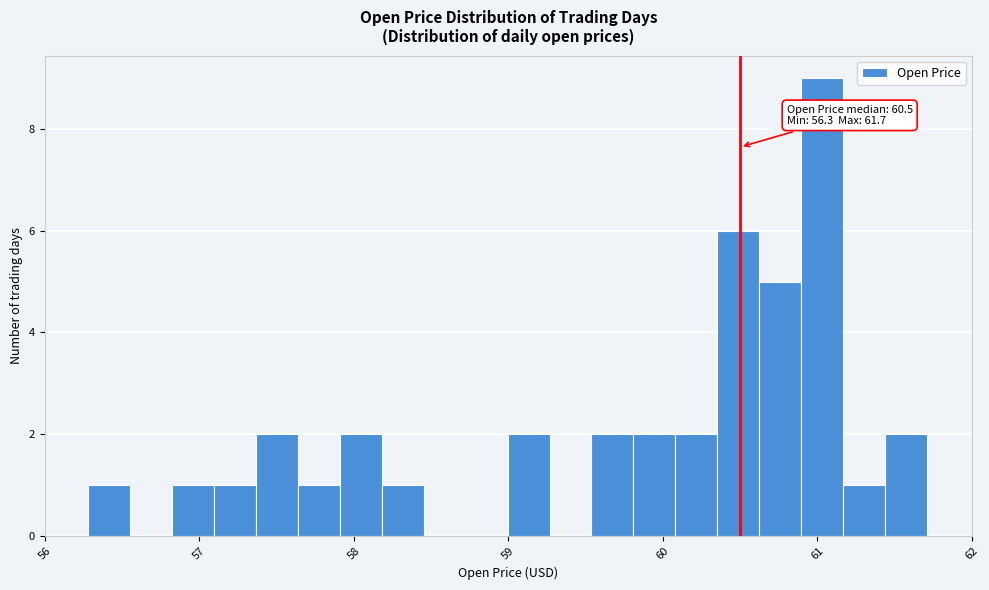

Read against the x-axis, roughly where is the centre of the tallest bar?

61.0